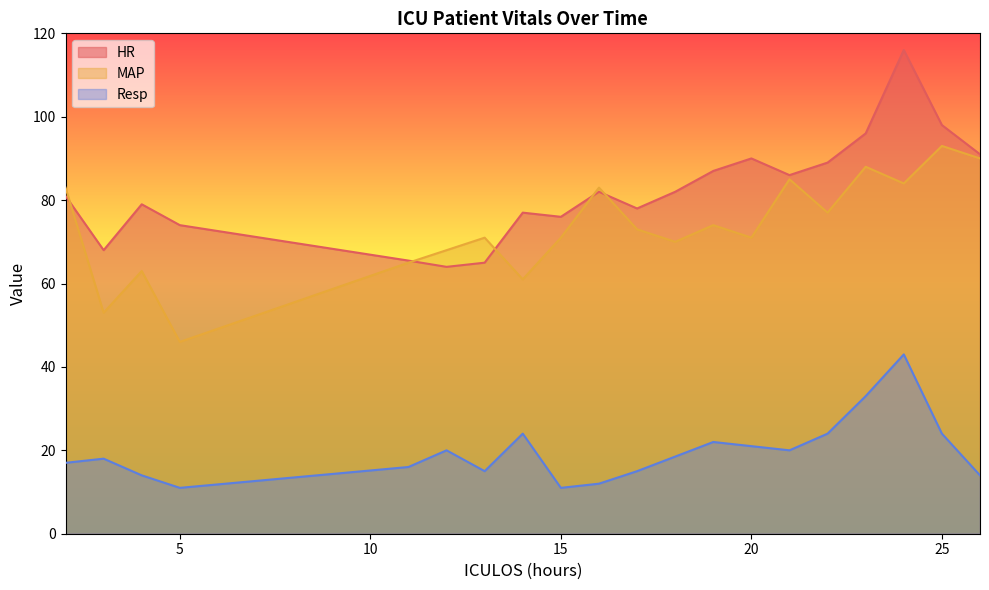

What are all the series names shown in the legend?

HR, MAP, Resp